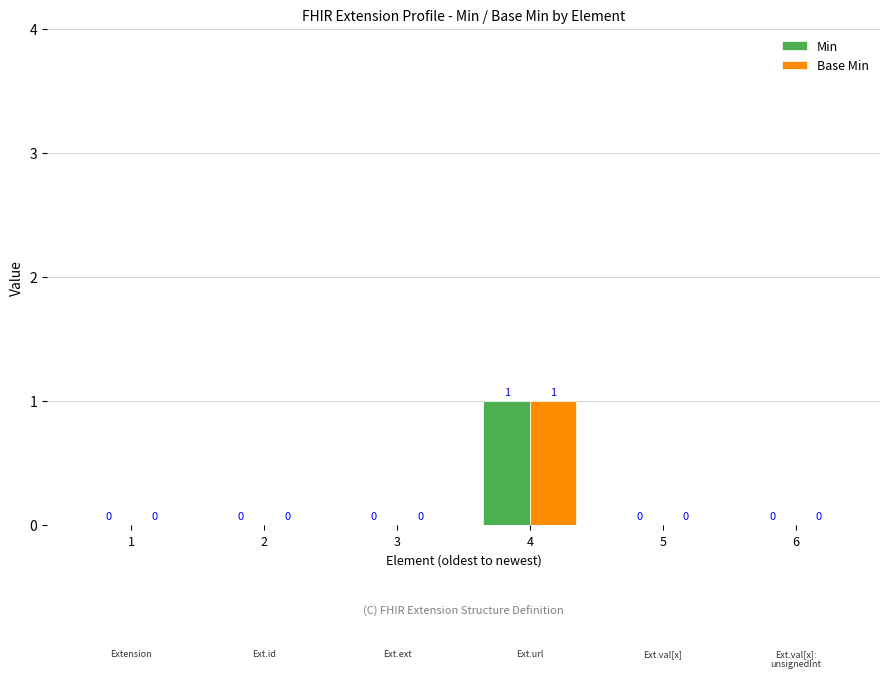

Which label corresponds to the largest value in the chart?

4